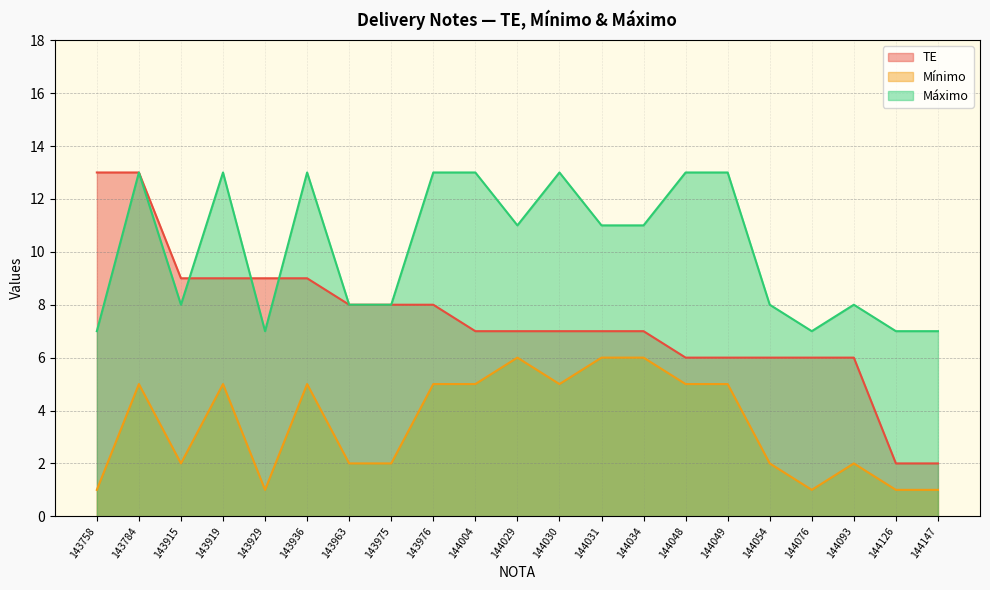

How many lines are shown in the chart?

3